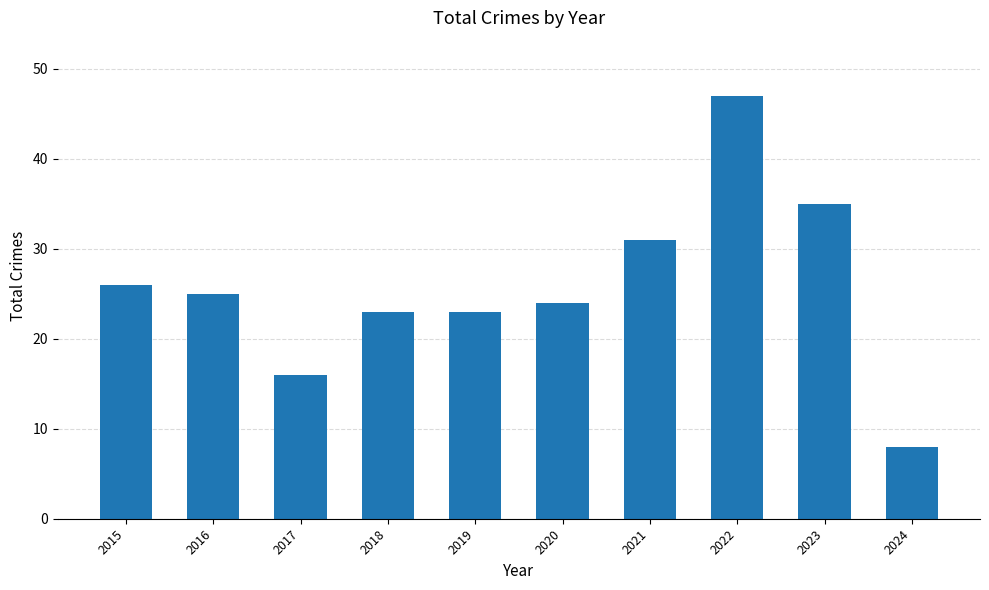

What is the value of the 5th bar from the left?

23